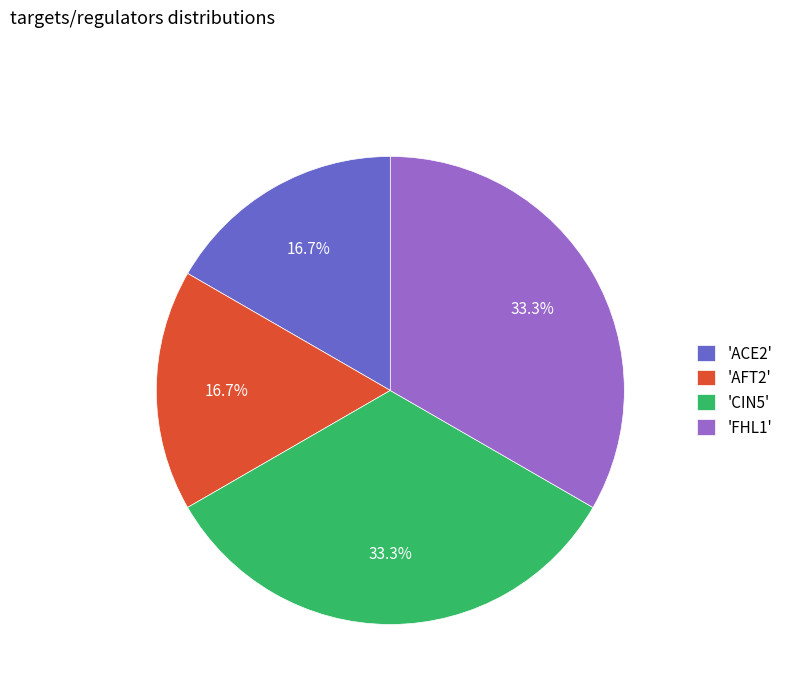

Count the number of slices in the pie.

4